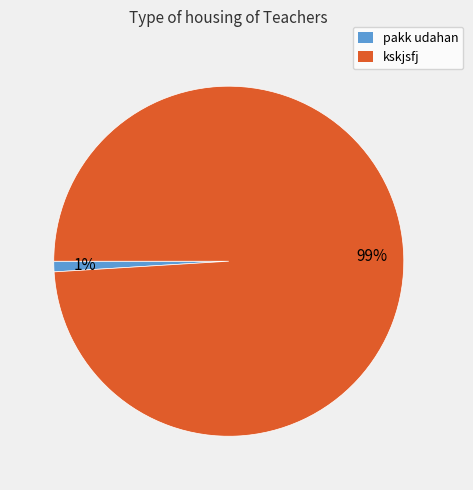

Count the number of slices in the pie.

2